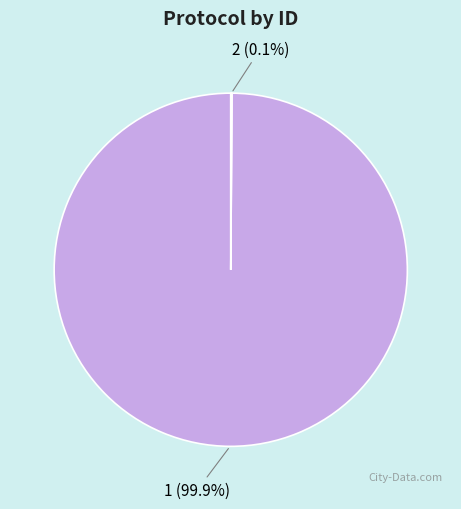

Which category accounts for the majority?

1